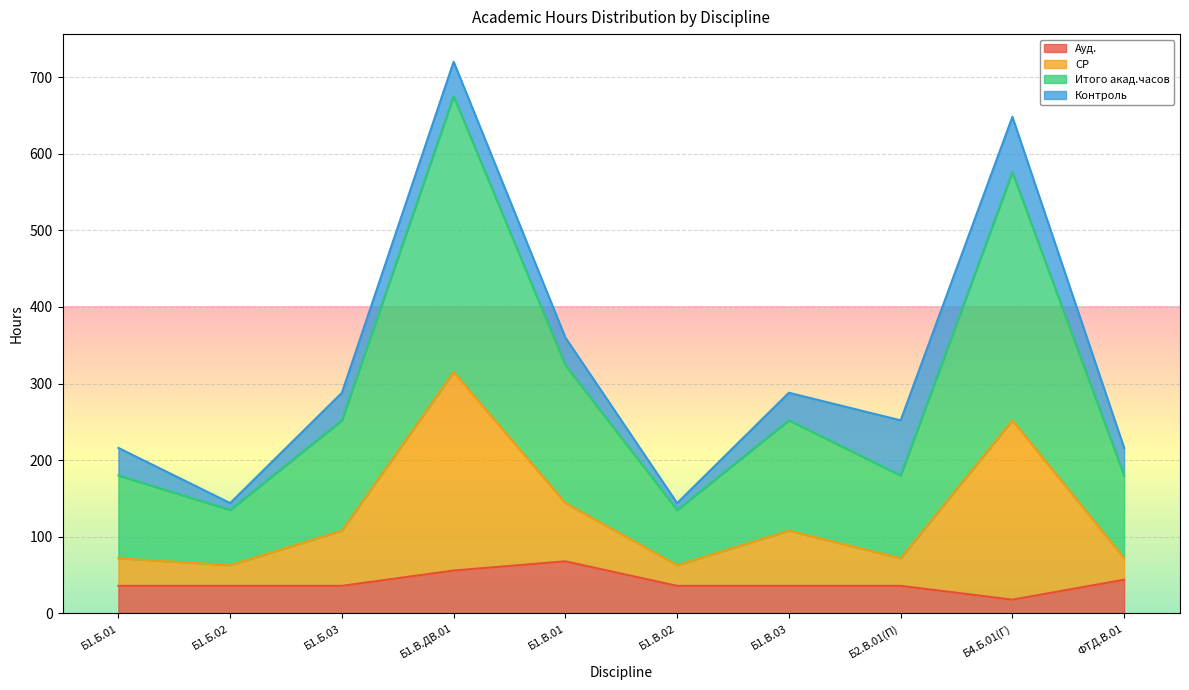

What is the maximum value for Ауд.?

68